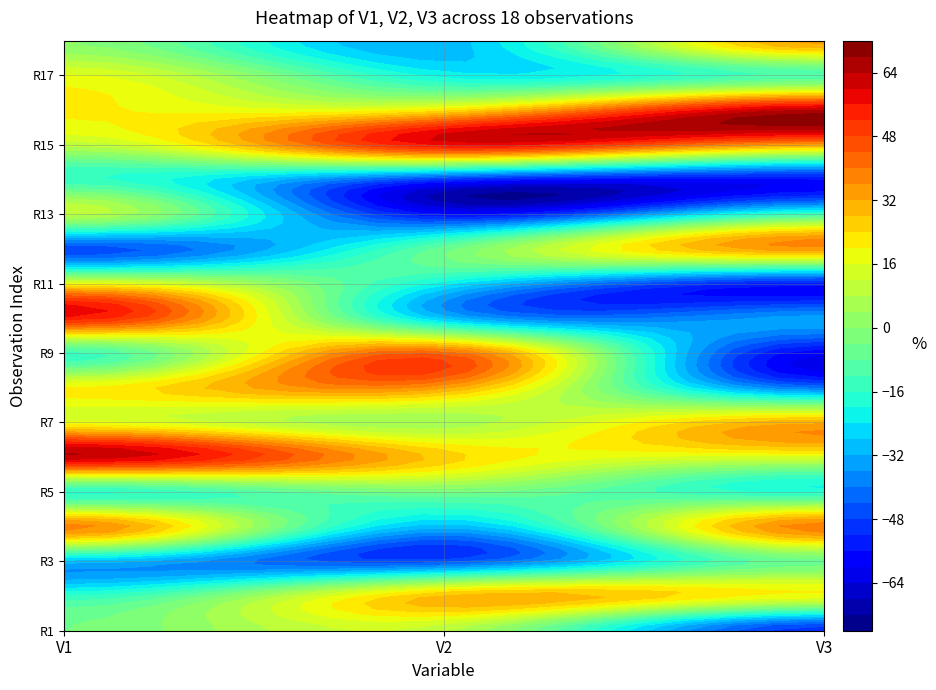

Reading right to left, transcribe all the data shown in this chart.

V1: 17=0.0	16=16.5	15=20.6	14=9.1	13=-15.0	12=9.5	11=-46.8	10=17.5	9=54.4	8=-14.3	7=19.9	6=16.9	5=62.9	4=-17.2	3=37.9	2=-30.2	1=-16.0	0=-4.1
V2: 17=-30.6	16=-21.9	15=21.8	14=56.8	13=-50.8	12=-56.7	11=-6.1	10=-22.8	9=-29.7	8=42.3	7=33.1	6=5.4	5=26.1	4=-3.6	3=-30.6	2=-46.1	1=28.7	0=9.1
V3: 17=34.0	16=-10.7	15=64.2	14=32.2	13=-56.7	12=-14.5	11=35.0	10=-54.8	9=-34.2	8=-59.4	7=-41.3	6=31.1	5=14.2	4=-18.2	3=38.7	2=-5.0	1=18.1	0=-51.0